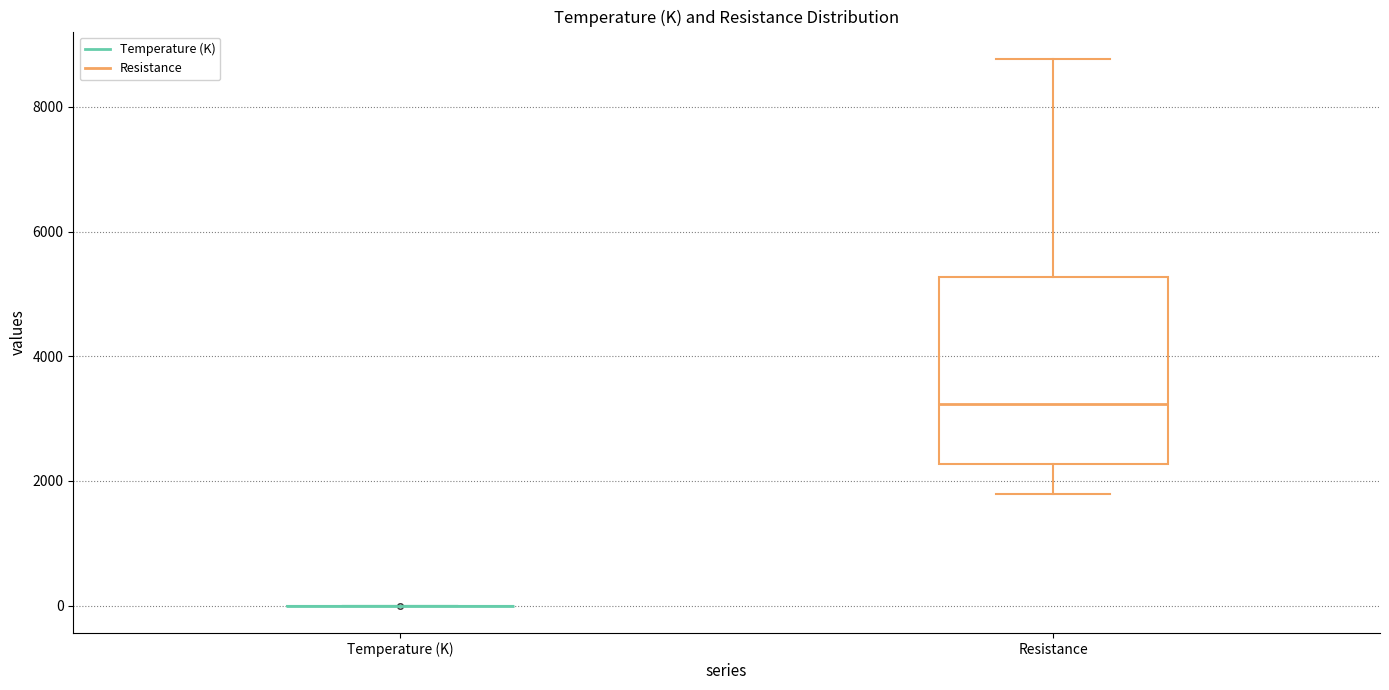

Reading left to right, read every box against the y-axis: the position of its median line, the range the box covers, and the ends of its whiskers. The values are not printed on the chart, so give them approximately, as read against the axis.

Temperature (K): box collapsed to a line at 0, whiskers 0 to 0
Resistance: median 3200, box 2200 to 5200, whiskers 1800 to 8800